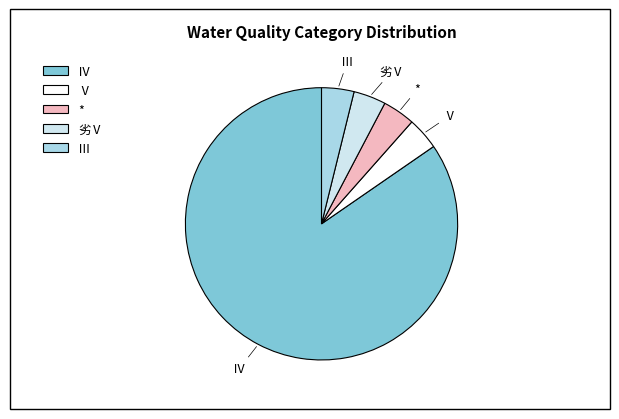

Is there a majority slice in this chart?

Yes